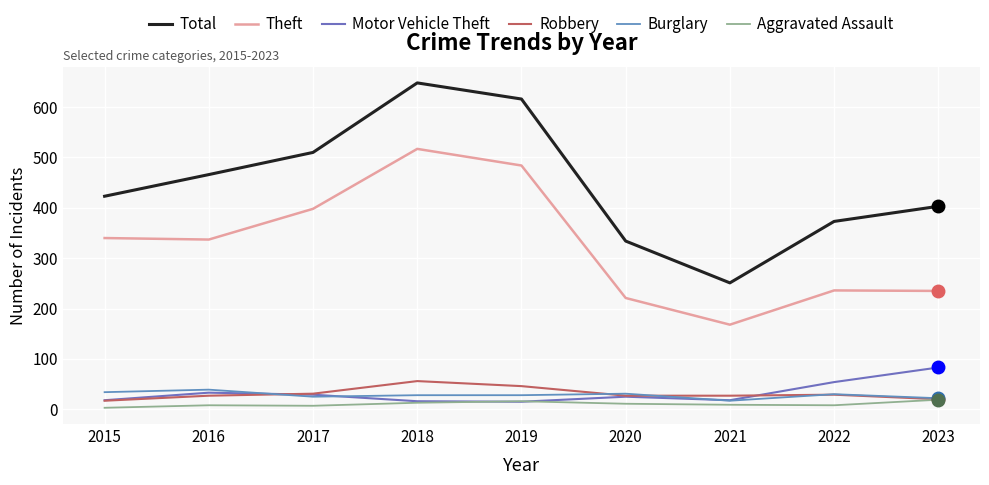

At which label does Motor Vehicle Theft first exceed 25?

2016